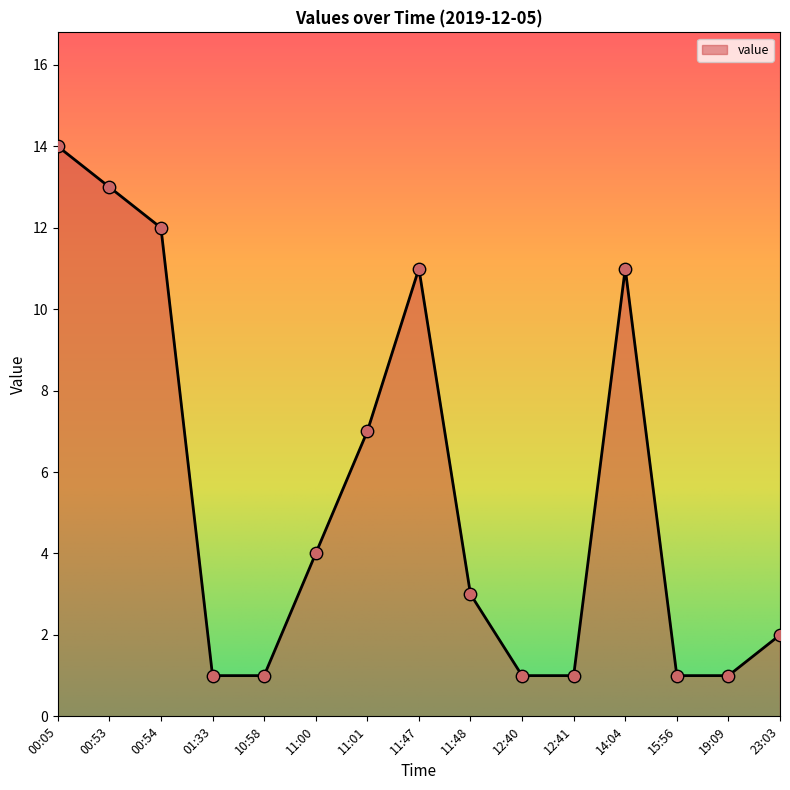

What is the ratio of the value at 00:53 to the value at 23:03?

6.5